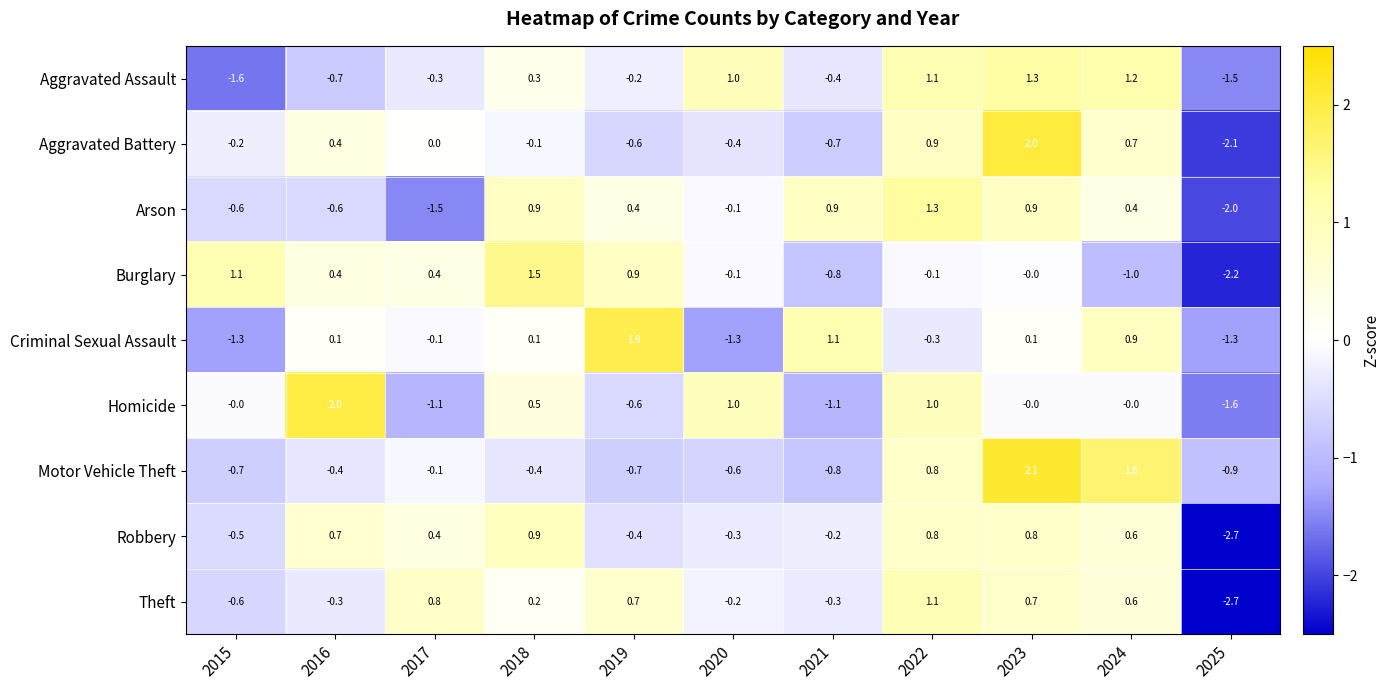

What value does the Motor Vehicle Theft series have at 2025?

-0.9